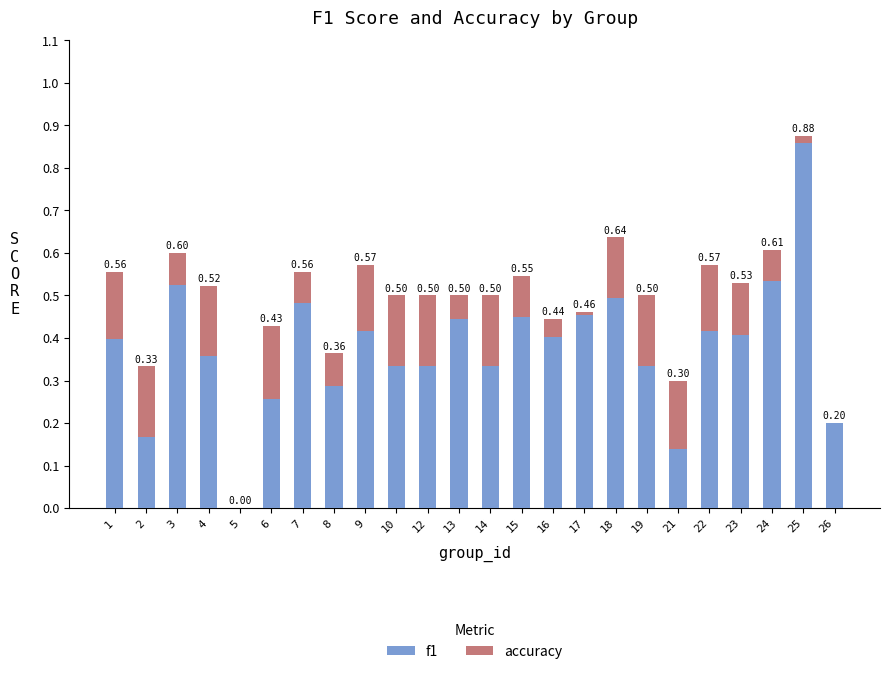

At which category is the sum across all series the highest?

25